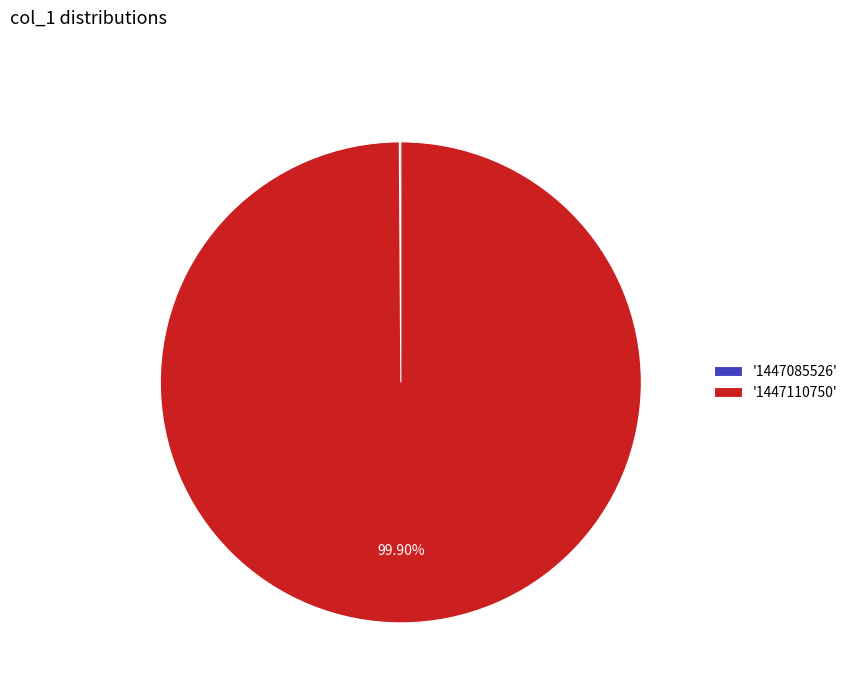

Does any single category account for the majority?

Yes